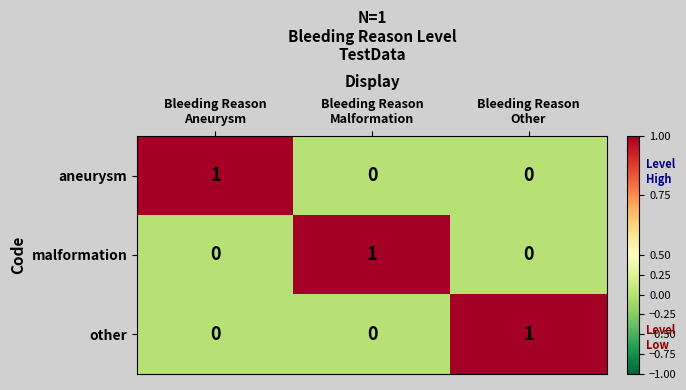

How many series are shown in this chart?

3